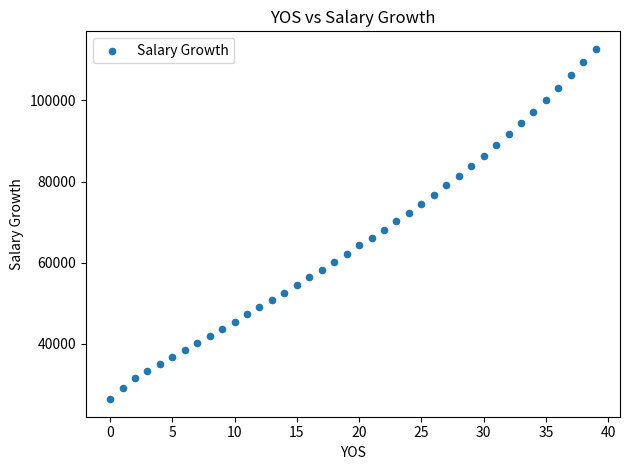

What is the range of Y values (max minus min)?

86277.0